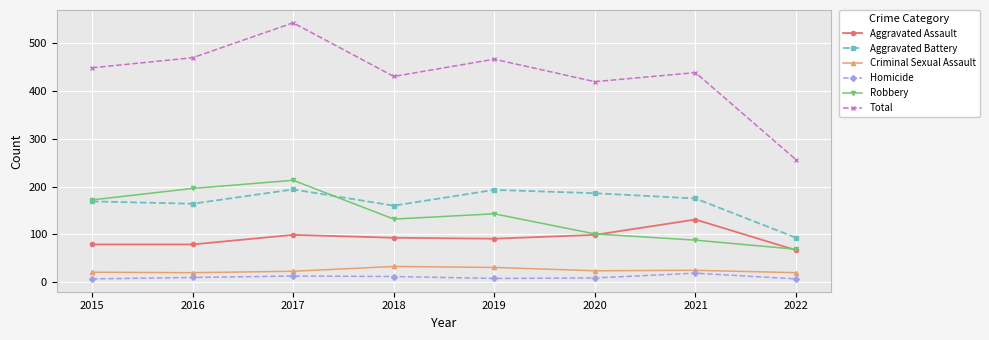

True or false: Homicide has more than 1 points higher than both neighbors.

True